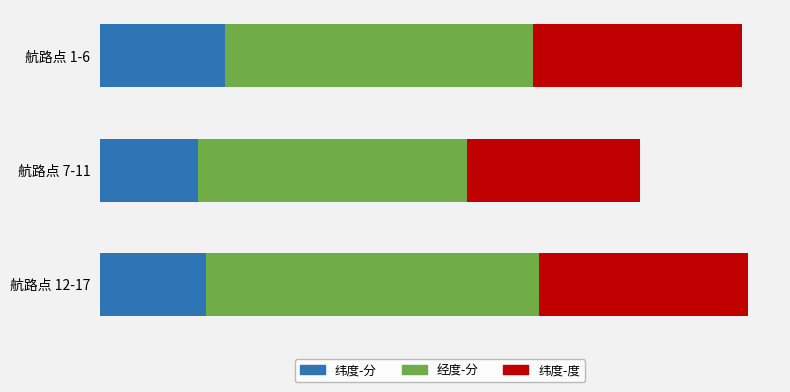

What are all the series names shown in the legend?

纬度-分, 经度-分, 纬度-度